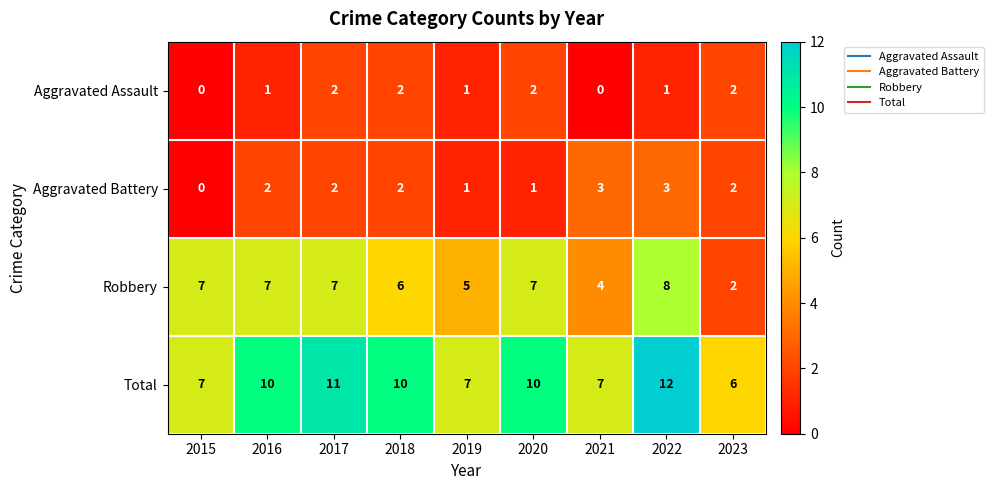

Rank the series at 2021 from lowest to highest value.

Aggravated Assault, Aggravated Battery, Robbery, Total